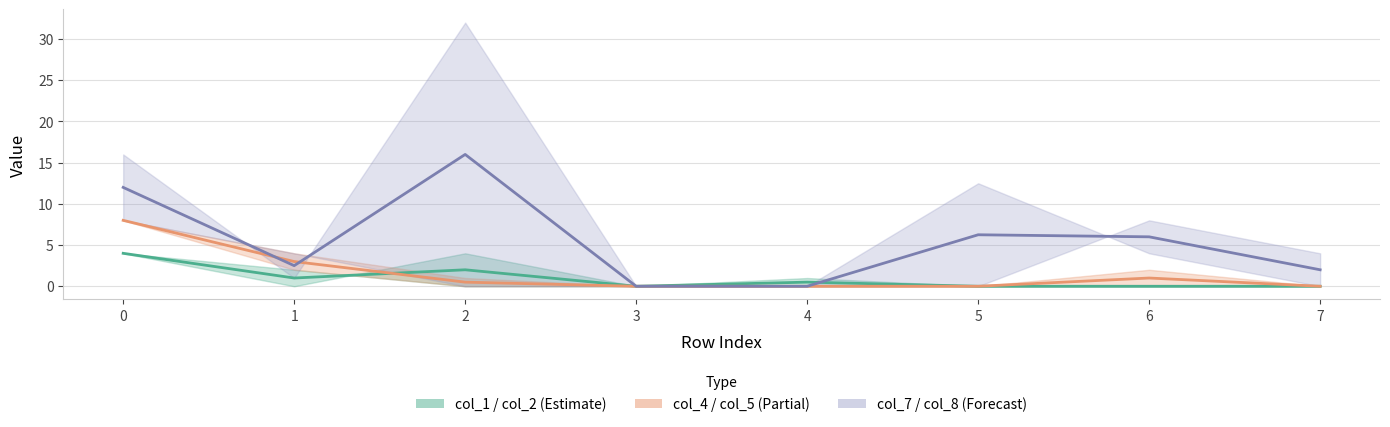

True or false: col_1 has more than 2 interior local peaks.

False